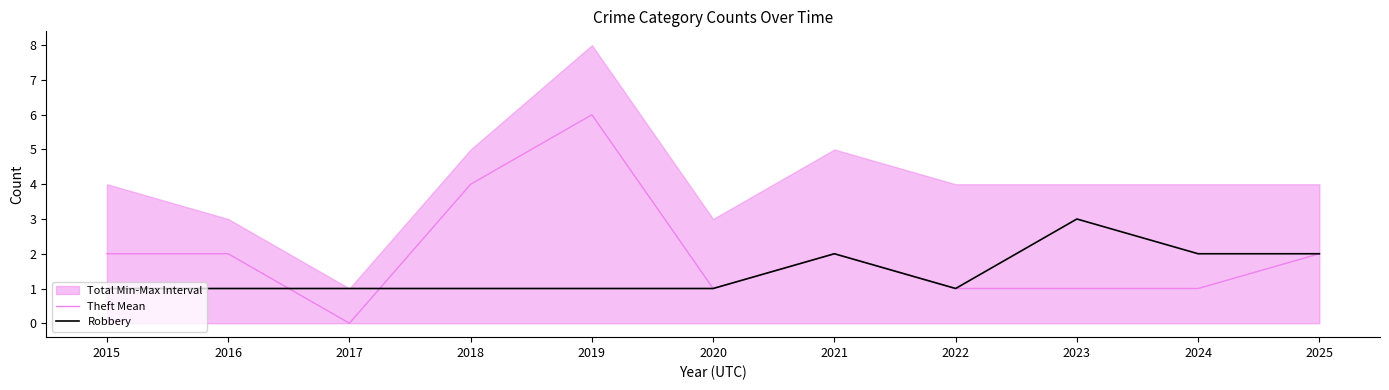

List the series in order of their peak value, highest first.

Theft Mean, Robbery